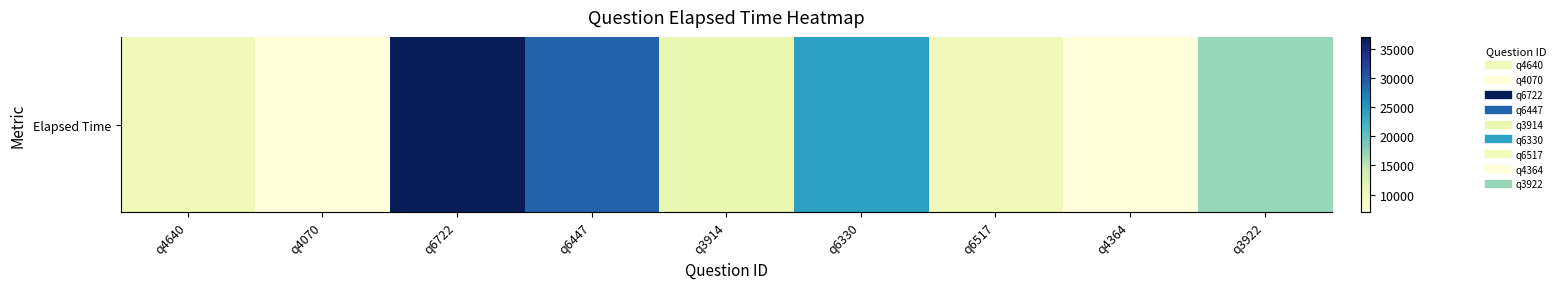

How many data points are less than 11000?

4